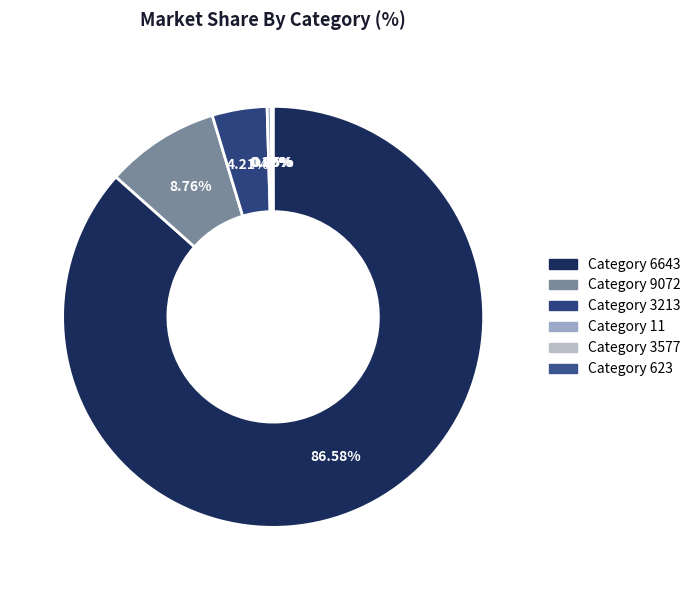

Which category has the biggest portion of the pie?

6643